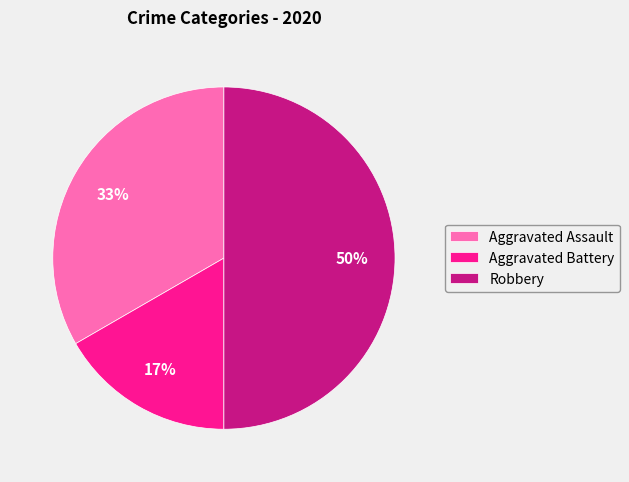

Is it true that Aggravated Assault is 42% of the pie?

False